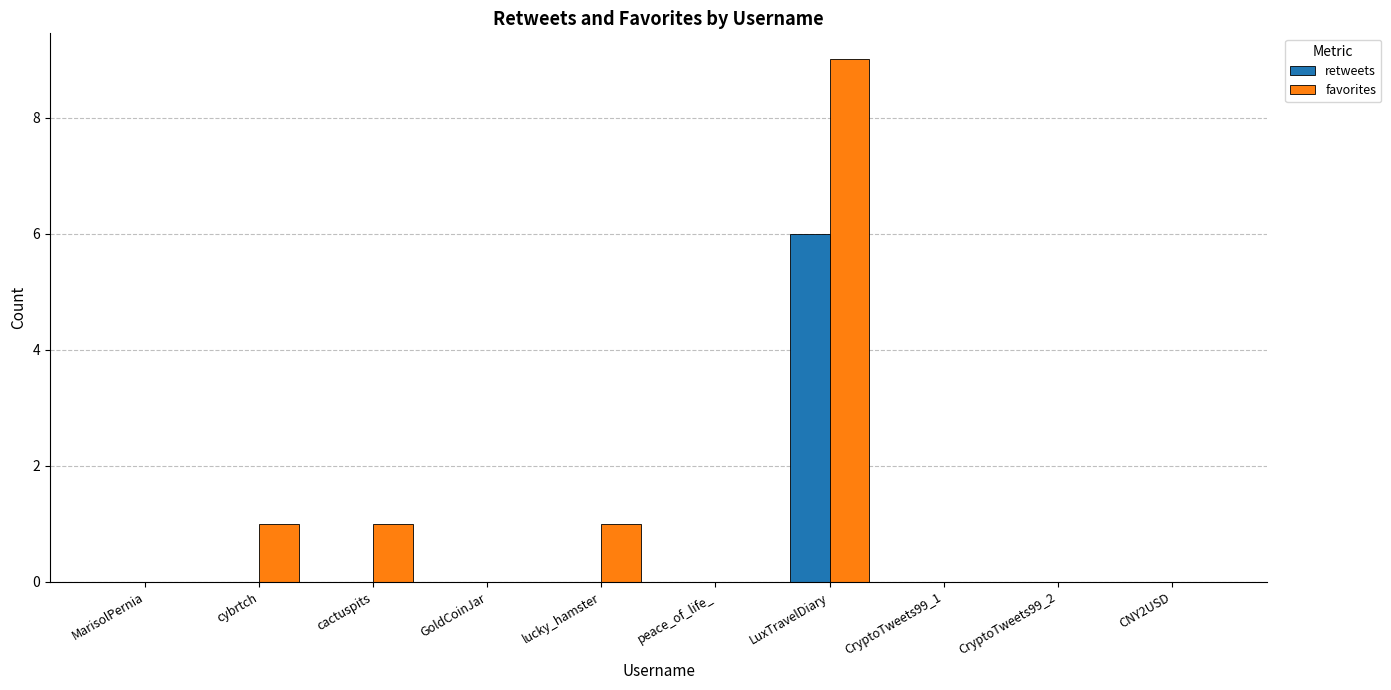

At which category is the sum across all series the highest?

LuxTravelDiary